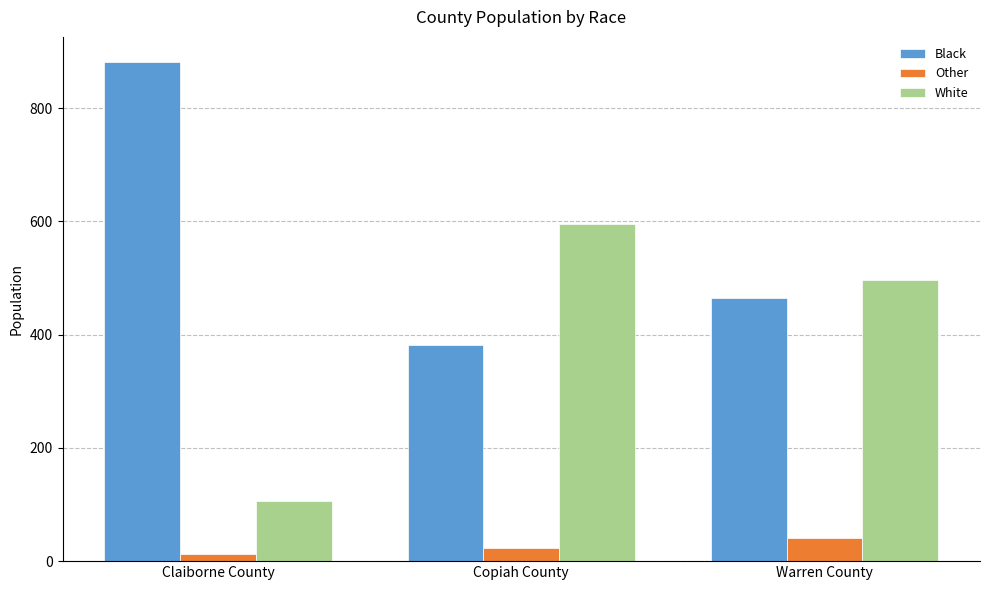

What is the label of the 3rd bar from the right?

Claiborne County